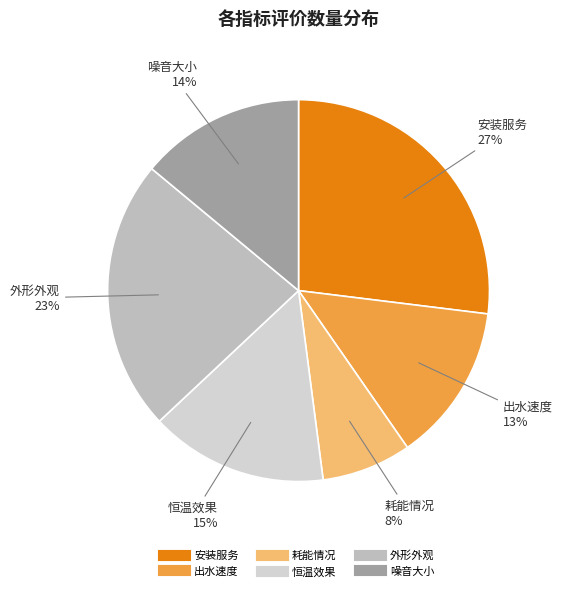

What percentage is the 耗能情况 slice, to the nearest percent?

8%